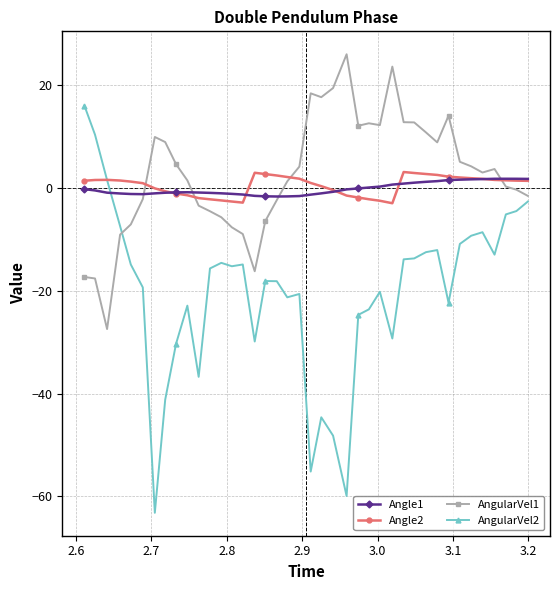

What is the value of the AngularVel2 point at the 19th from the left?

-21.3